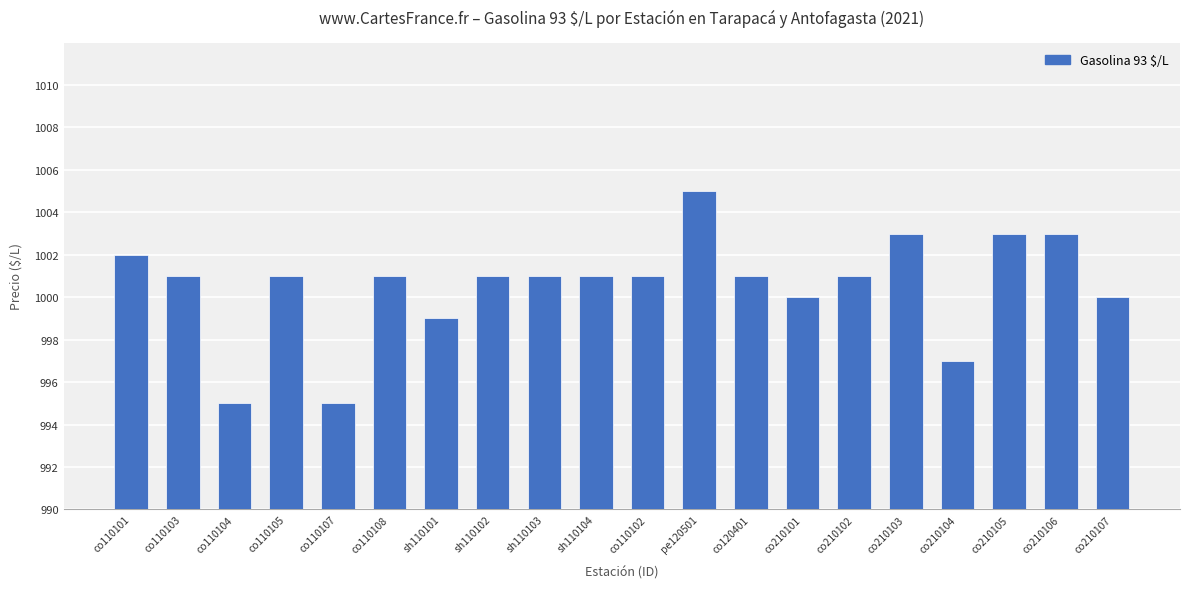

Count the values in the range 10 to 12.

12